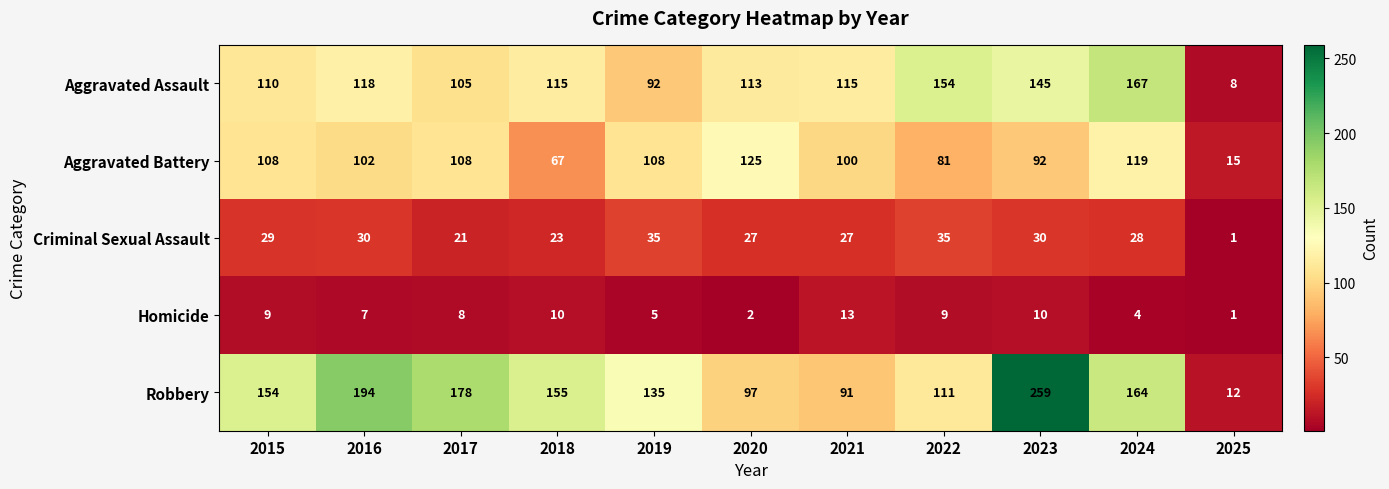

What is the minimum value for Robbery?

12